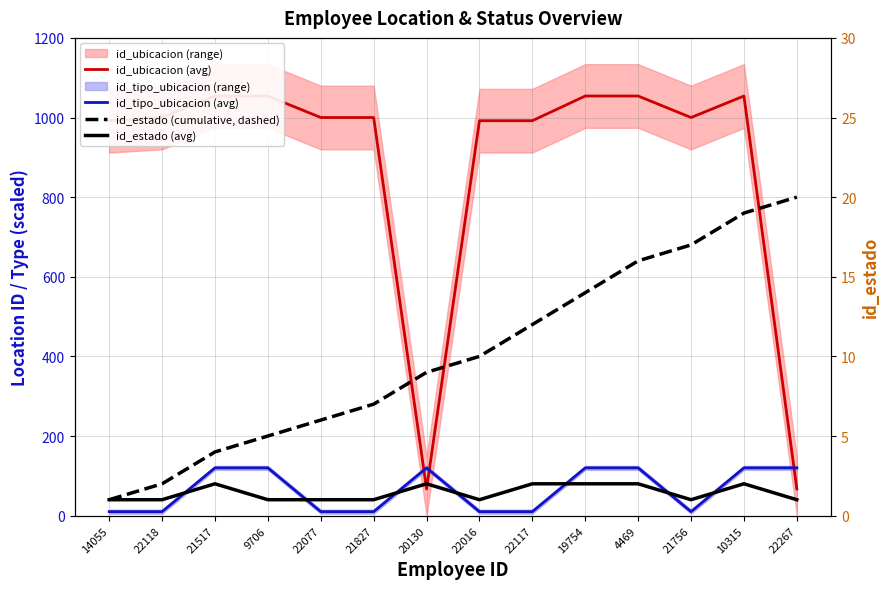

True or false: id_tipo_ubicacion (avg) has a value of 43 at 21517.

False